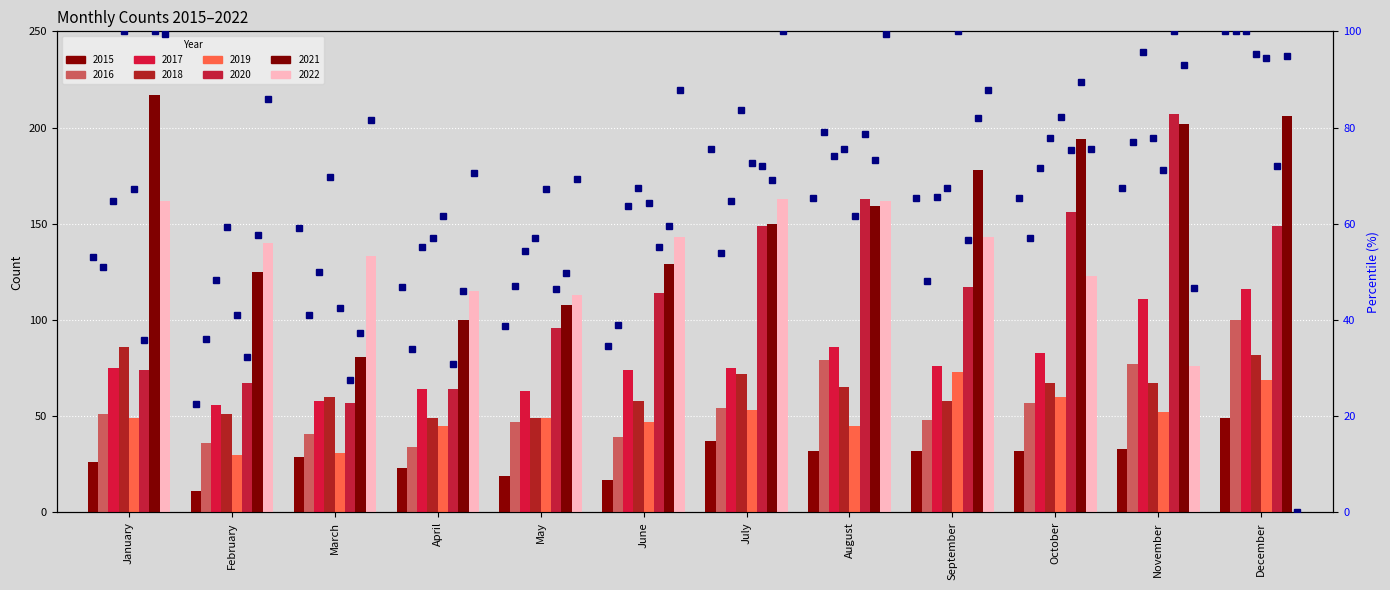

True or false: the data shows 59.2 at March.

True